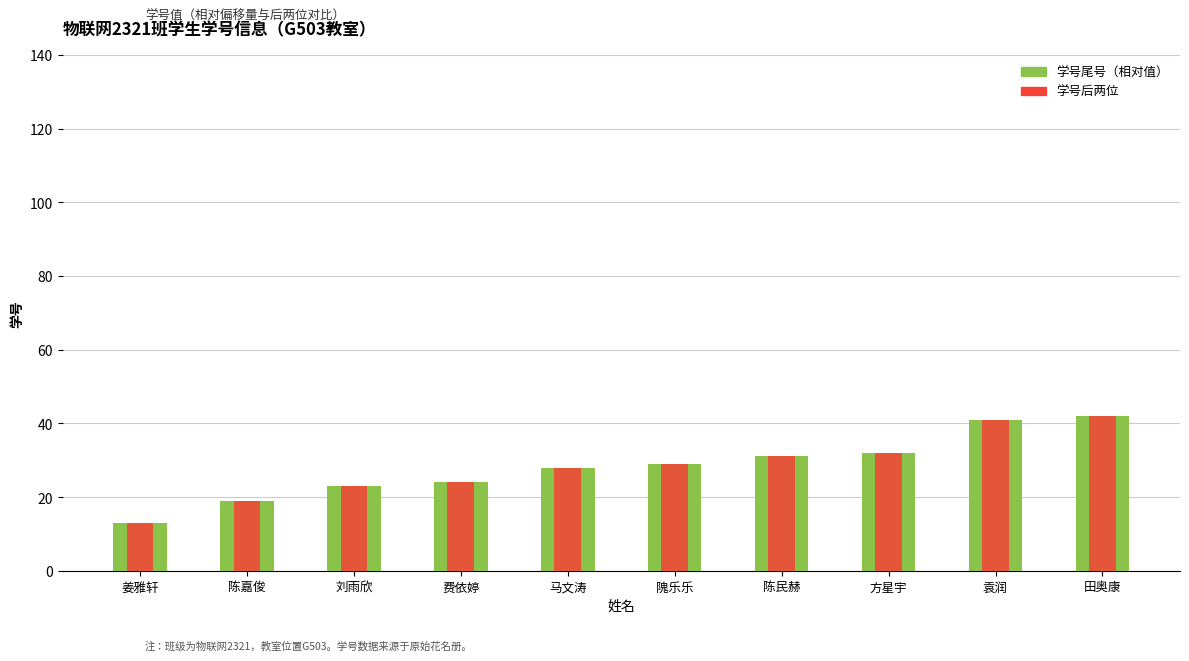

What is the difference between the second highest and second lowest values in the 学号后两位 series?

22